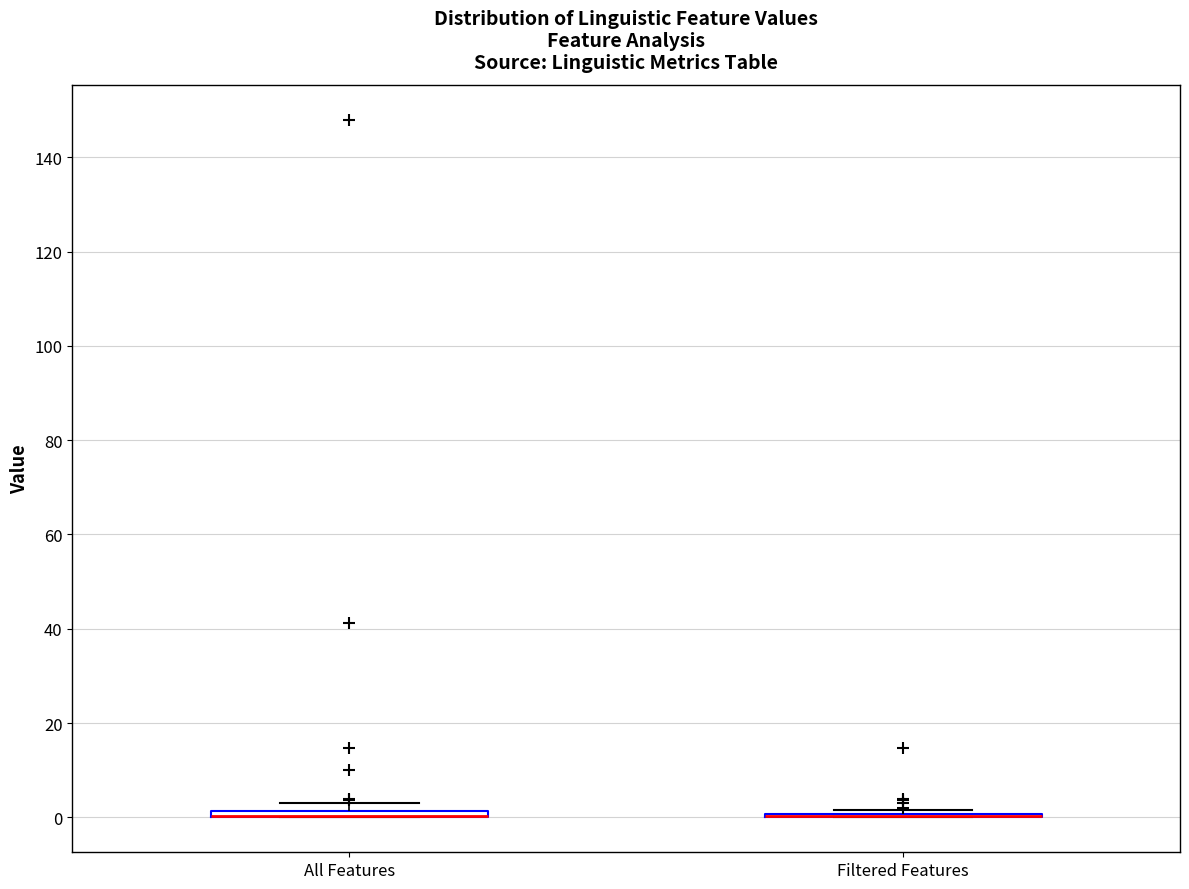

Where is the upper edge of the box for All Features on the y-axis? The values are not printed on the chart, so give them approximately, as read against the axis.

2